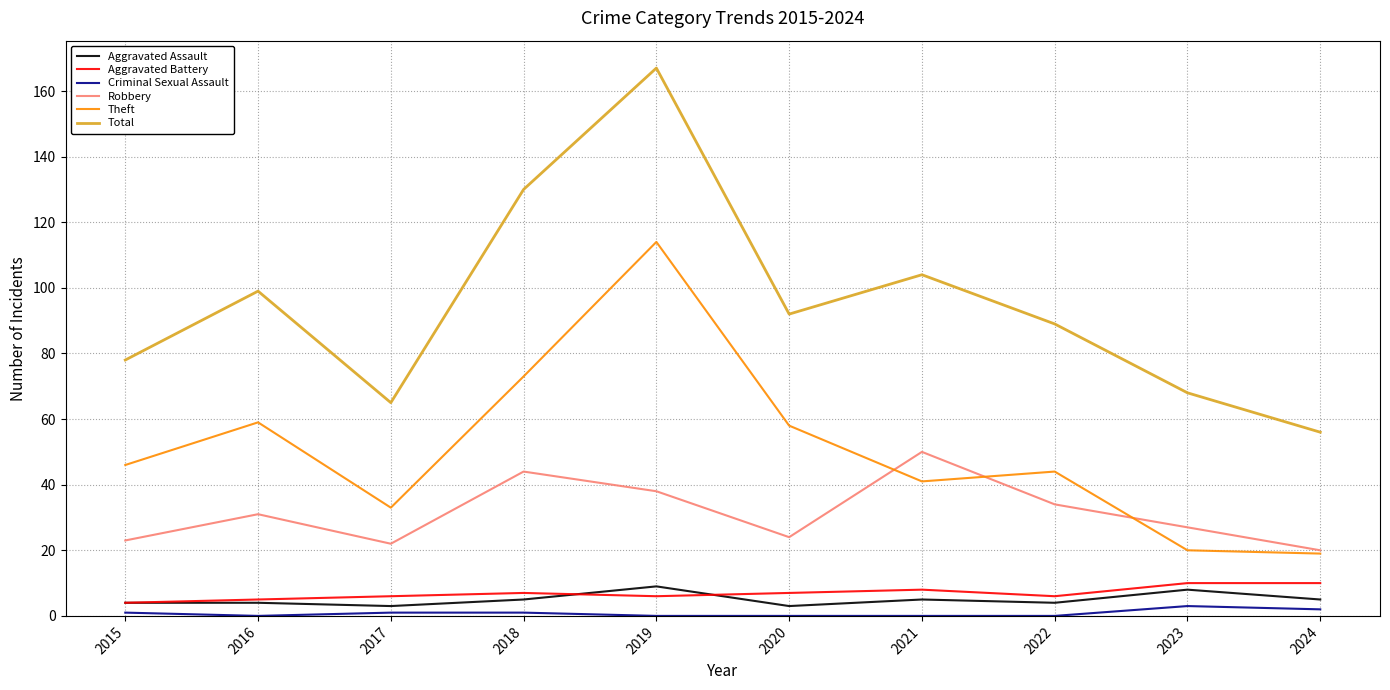

Which series has the widest spread of values?

Total